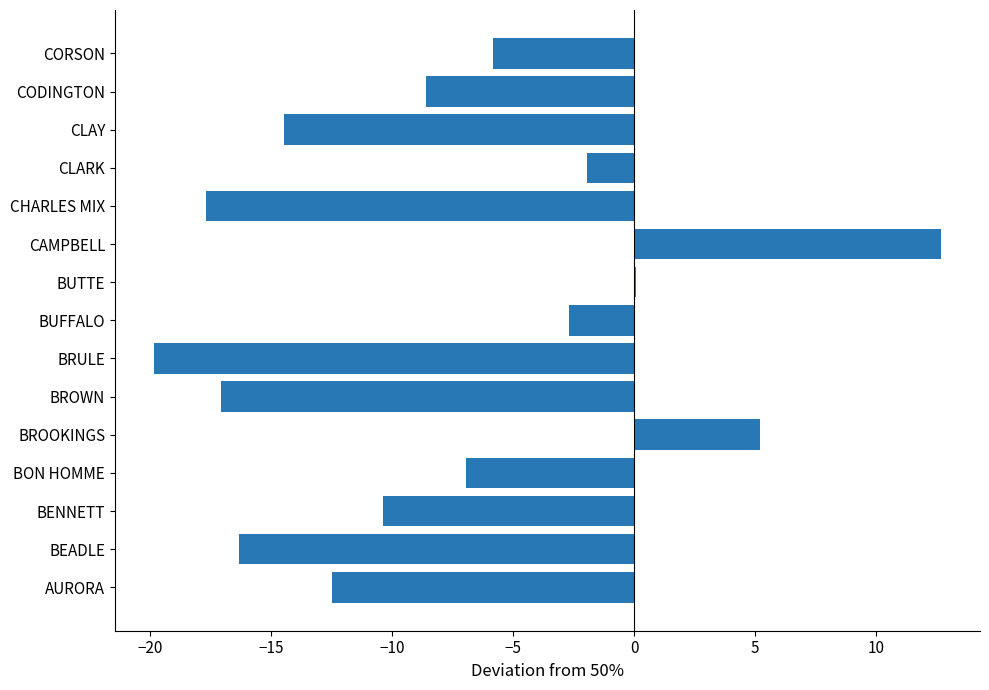

At which category does the chart reach its peak across all series?

CAMPBELL